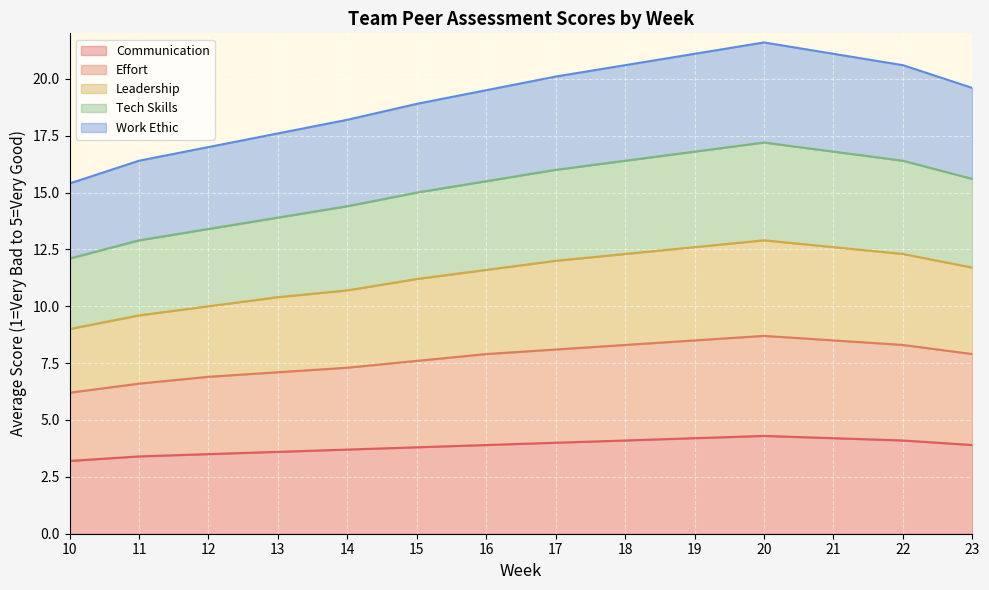

Is the value of Work Ethic at 10 greater than the value of Effort at 15?

Yes